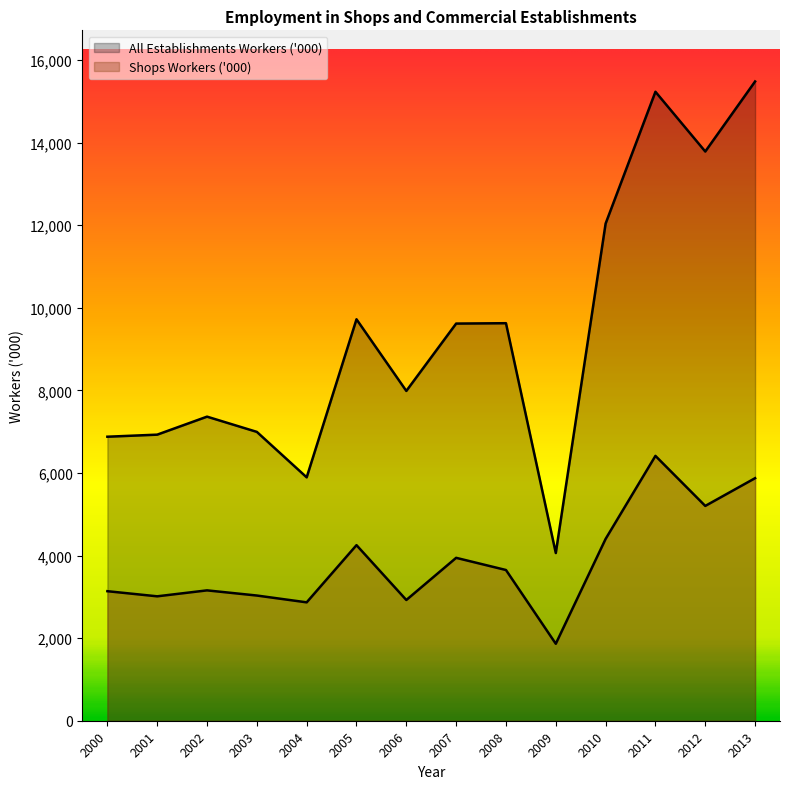

What is the approximate value of All Establishments Workers ('000) at 2006?

7987